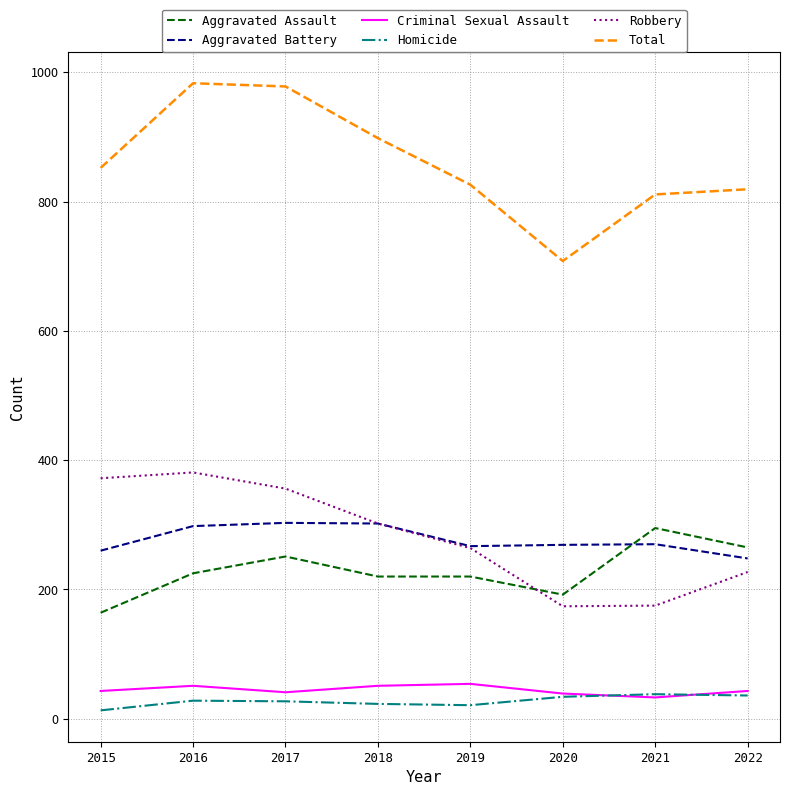

What is the greatest value displayed?

983